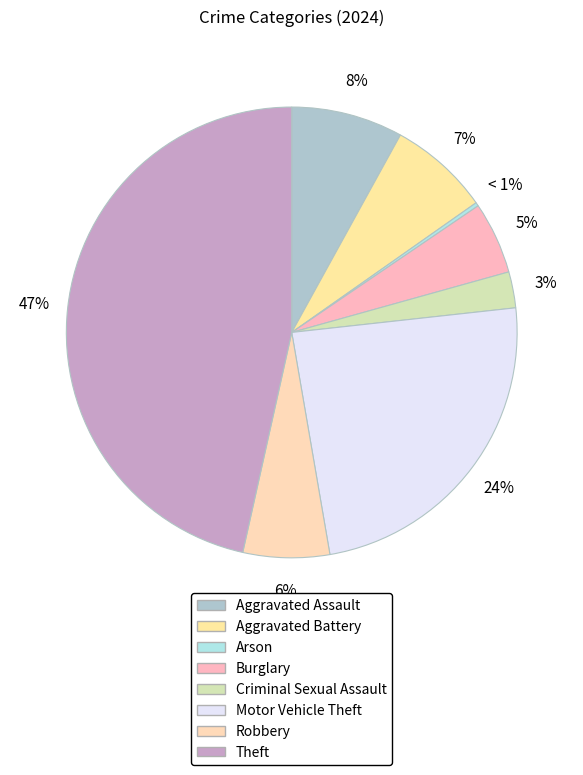

Is it true that Aggravated Battery is 7% of the pie?

True